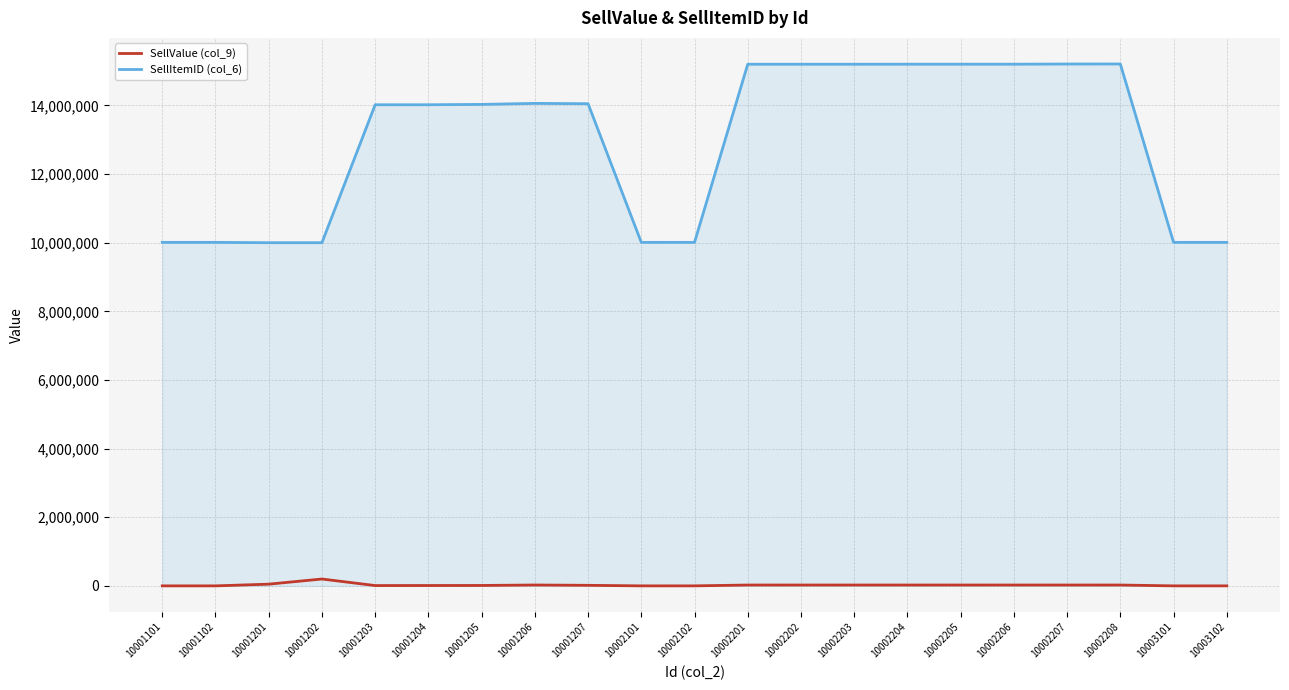

The value of SellValue (col_9) at 10002208 is 25000. True or false?

True